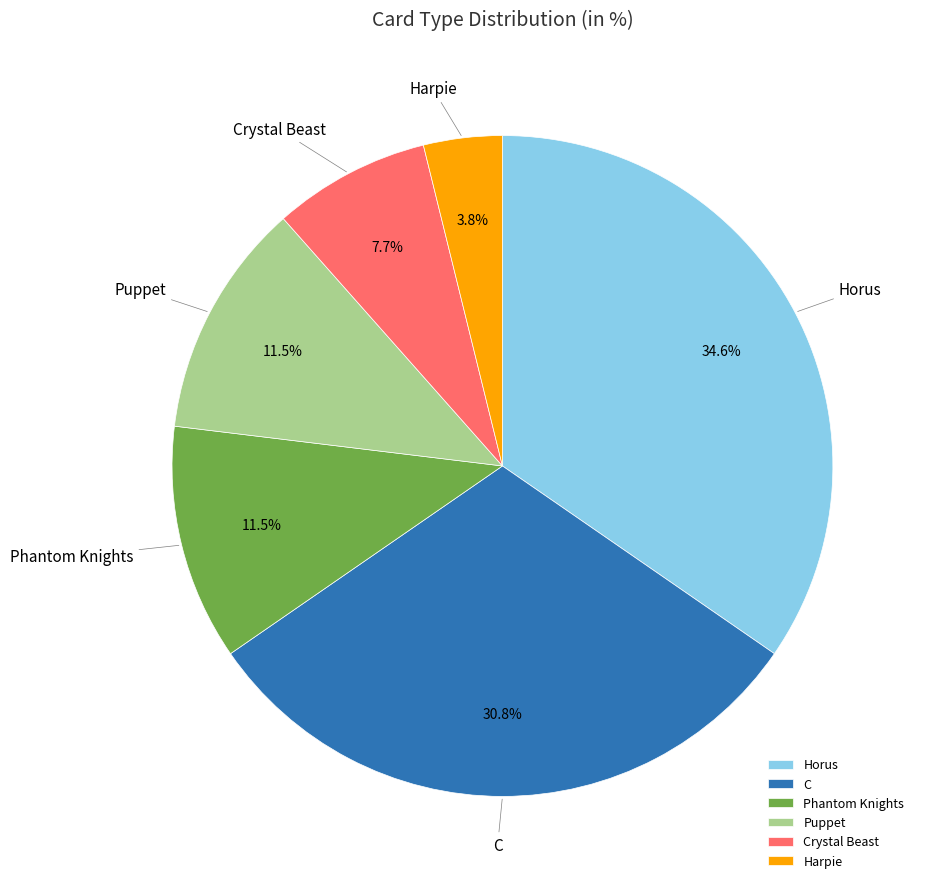

How many segments does this pie chart have?

6